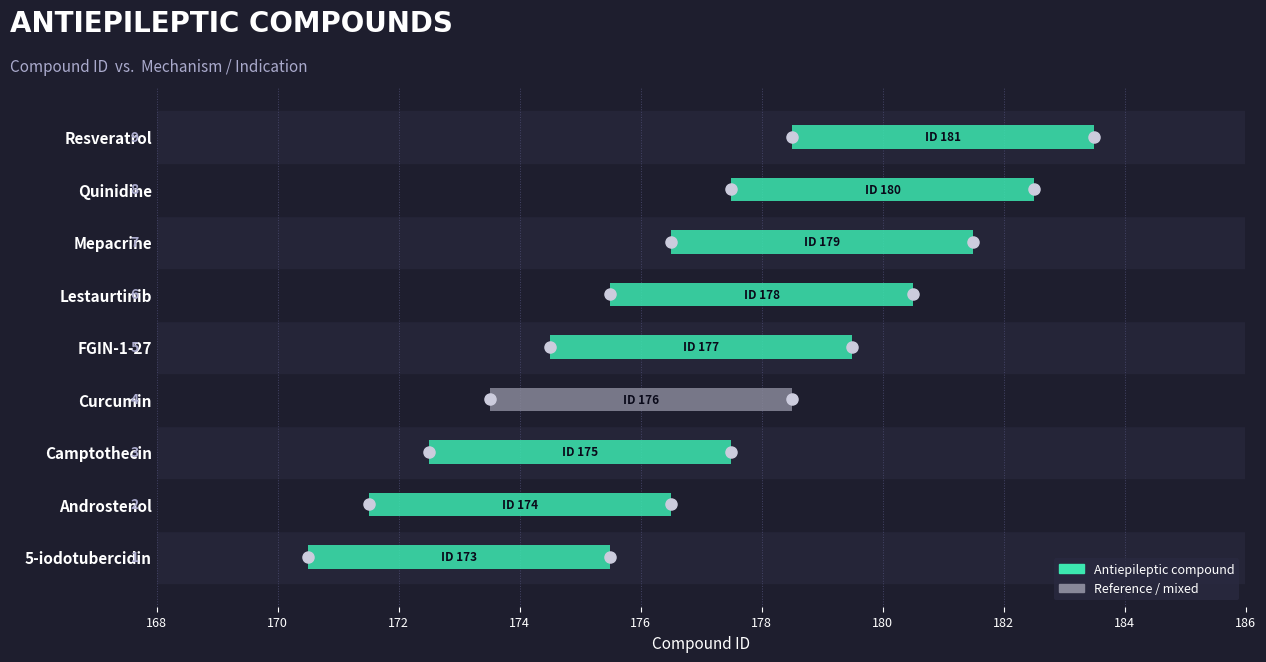

Reading left to right, extract all data points from this chart.

5-iodotubercidin=173	Androstenol=174	Camptothecin=175	Curcumin=176	FGIN-1-27=177	Lestaurtinib=178	Mepacrine=179	Quinidine=180	Resveratrol=181